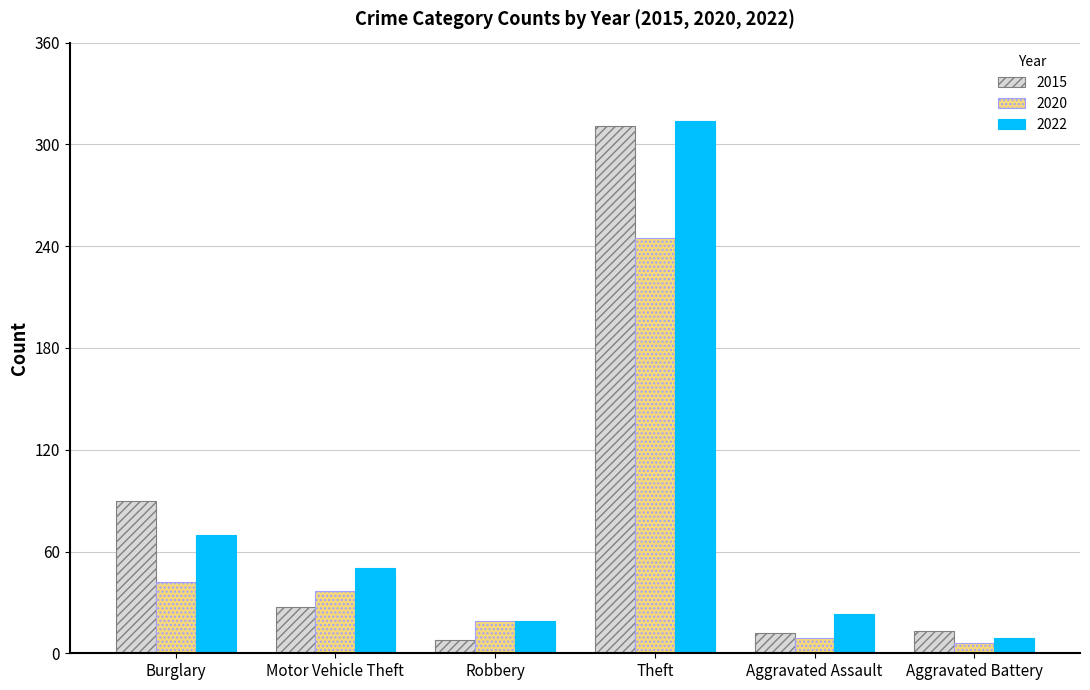

Are the bars grouped side by side (vs. stacked)?

Yes